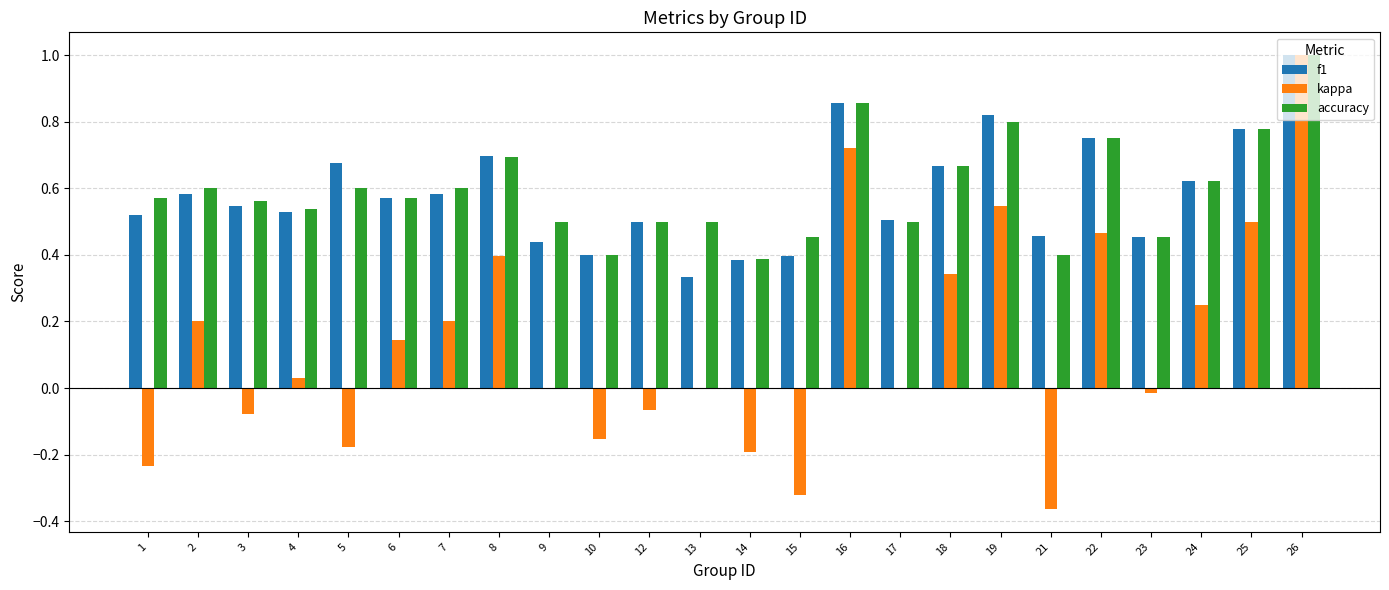

Is the value of accuracy at 4 greater than the value of kappa at 4?

Yes